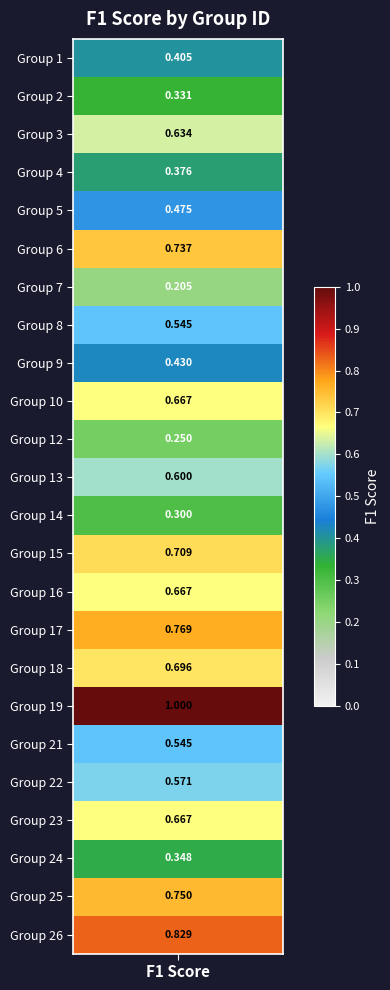

Is it true that the value at 16 is 0.7?

True